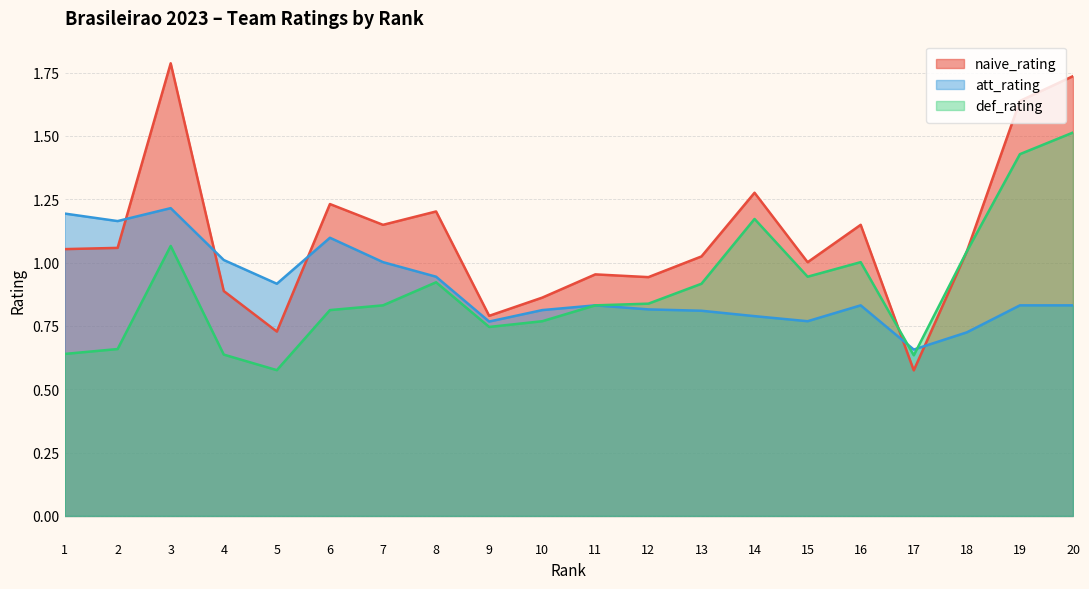

Reading right to left, what are all the values shown in this chart?

naive_rating: 20=1.7	19=1.6	18=1.0	17=0.6	16=1.1	15=1.0	14=1.3	13=1.0	12=0.9	11=1.0	10=0.9	9=0.8	8=1.2	7=1.1	6=1.2	5=0.7	4=0.9	3=1.8	2=1.1	1=1.1
att_rating: 20=0.8	19=0.8	18=0.7	17=0.7	16=0.8	15=0.8	14=0.8	13=0.8	12=0.8	11=0.8	10=0.8	9=0.8	8=0.9	7=1.0	6=1.1	5=0.9	4=1.0	3=1.2	2=1.2	1=1.2
def_rating: 20=1.5	19=1.4	18=1.0	17=0.6	16=1.0	15=0.9	14=1.2	13=0.9	12=0.8	11=0.8	10=0.8	9=0.7	8=0.9	7=0.8	6=0.8	5=0.6	4=0.6	3=1.1	2=0.7	1=0.6